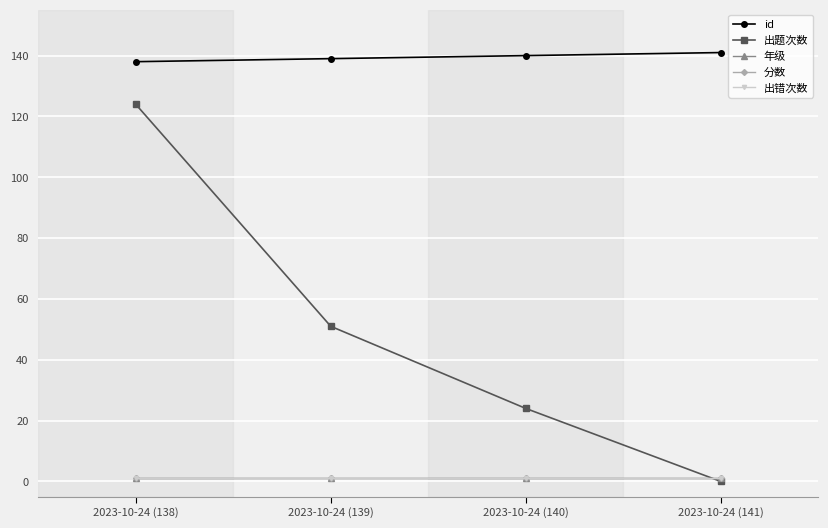

What is the difference between the 出题次数 values at 2023-10-24 (139) and 2023-10-24 (140)?

27